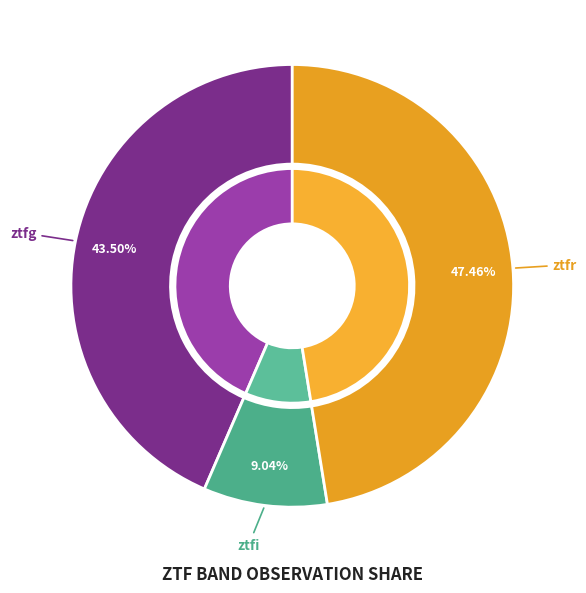

To the nearest percent, what portion does ztfi represent?

9%